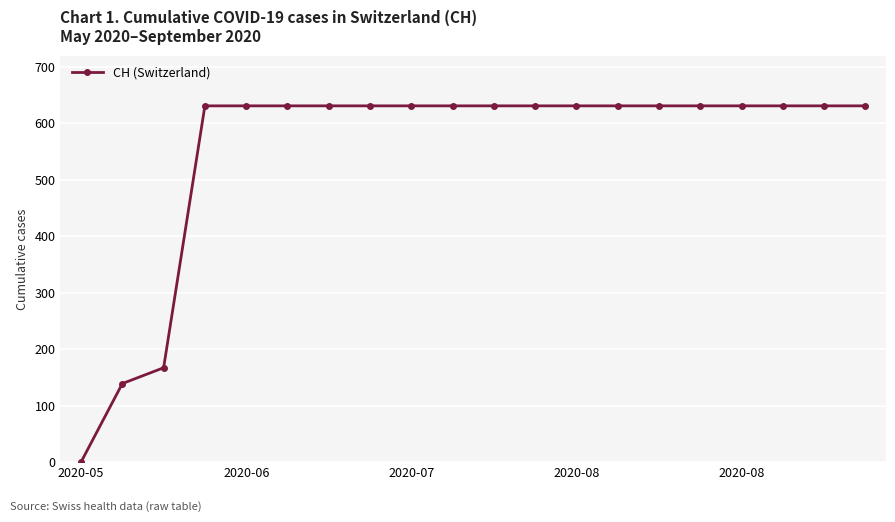

Reading left to right, extract all data points from this chart.

0	139	167	631	631	631	631	631	631	631	631	631	631	631	631	631	631	631	631	631